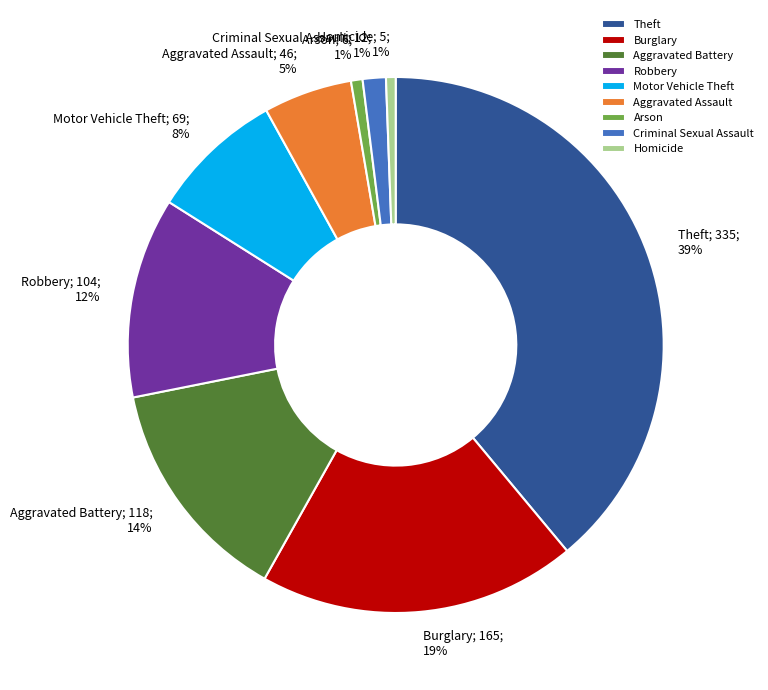

Combined, do Criminal Sexual Assault and Robbery account for over 50%?

No